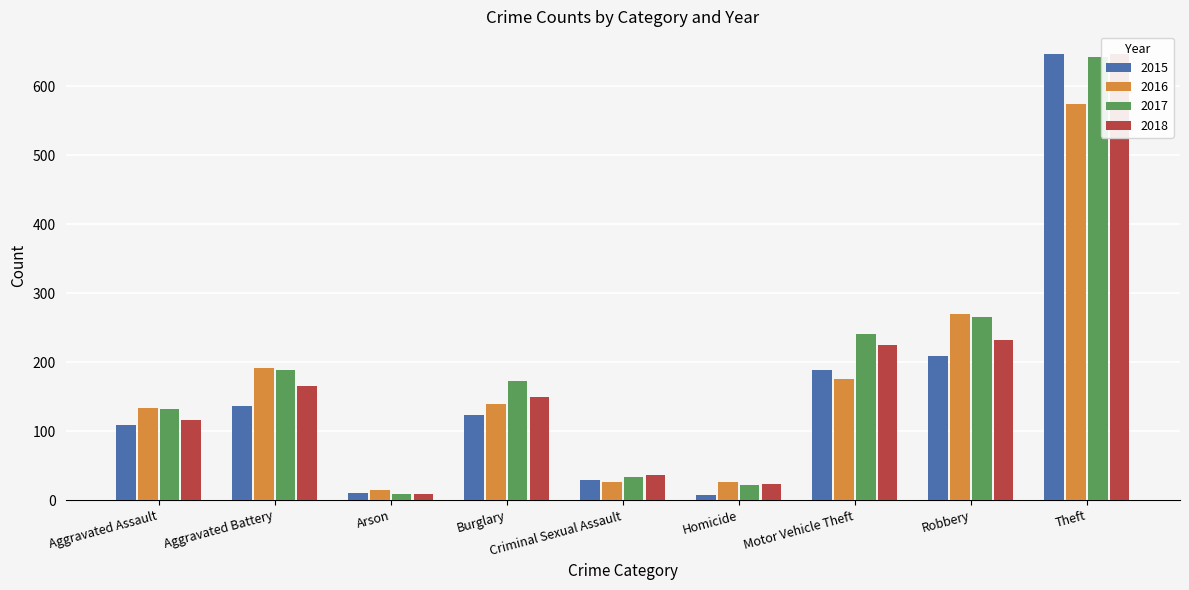

At which category does the chart reach its minimum across all series?

Homicide